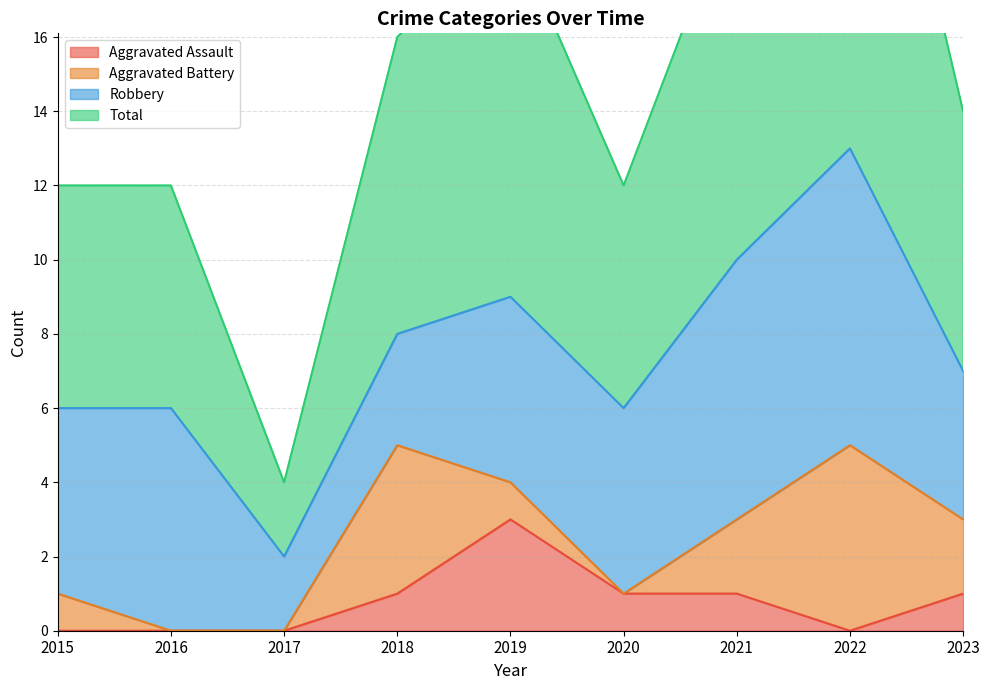

What is the maximum value for Aggravated Assault?

3